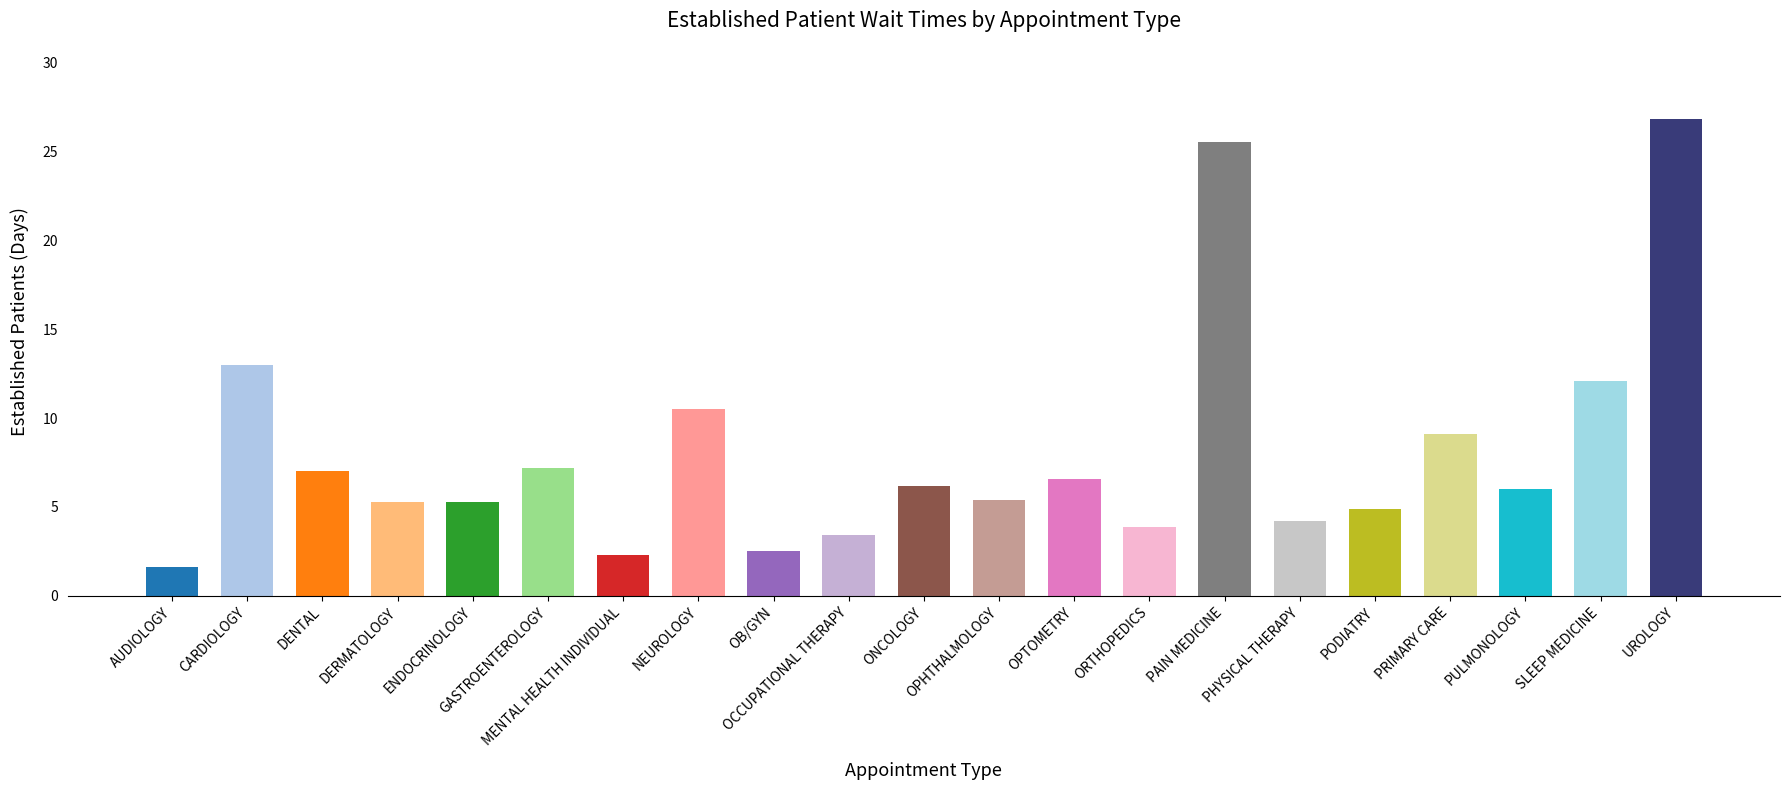

What is the change in value from AUDIOLOGY to CARDIOLOGY?

+11.4